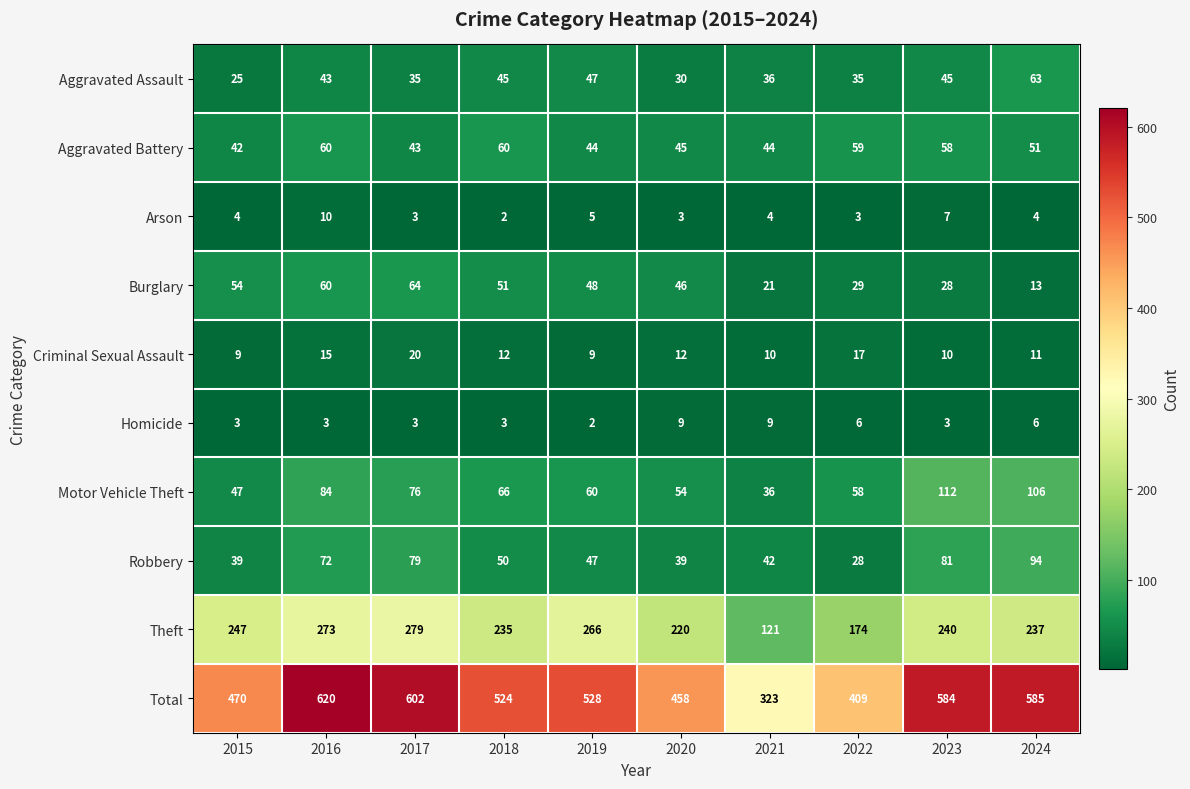

What is the difference between the Aggravated Assault values at 2024 and 2017?

28